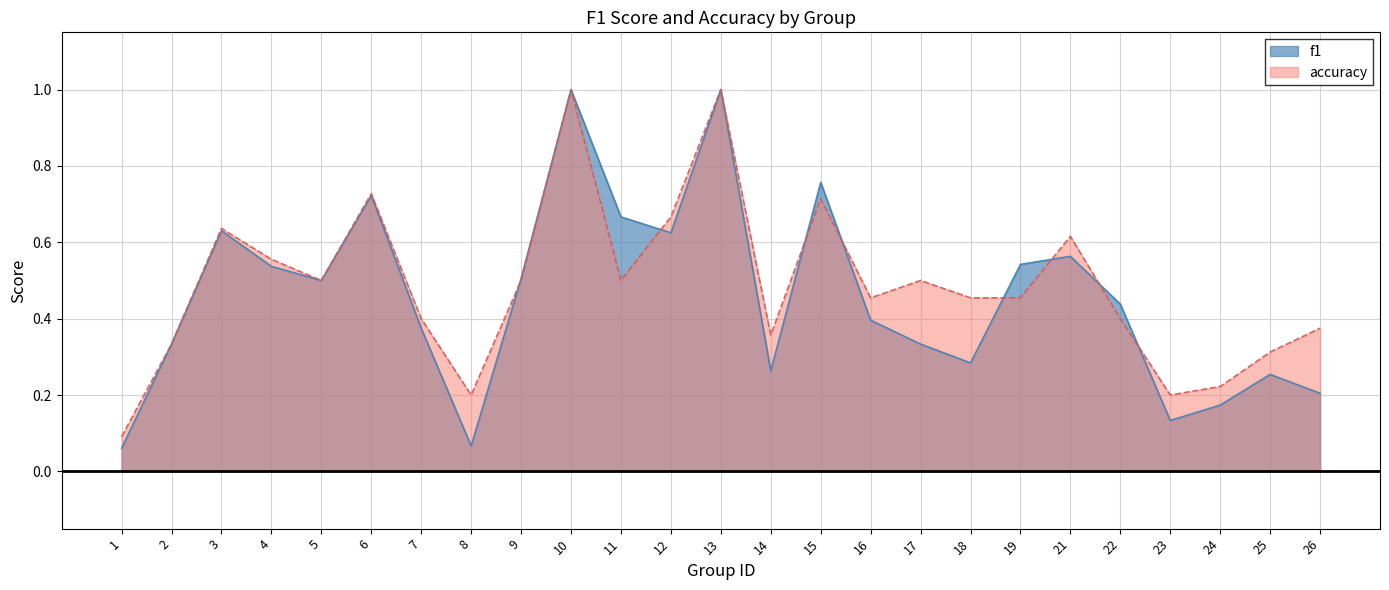

What is the greatest value displayed?

1.0